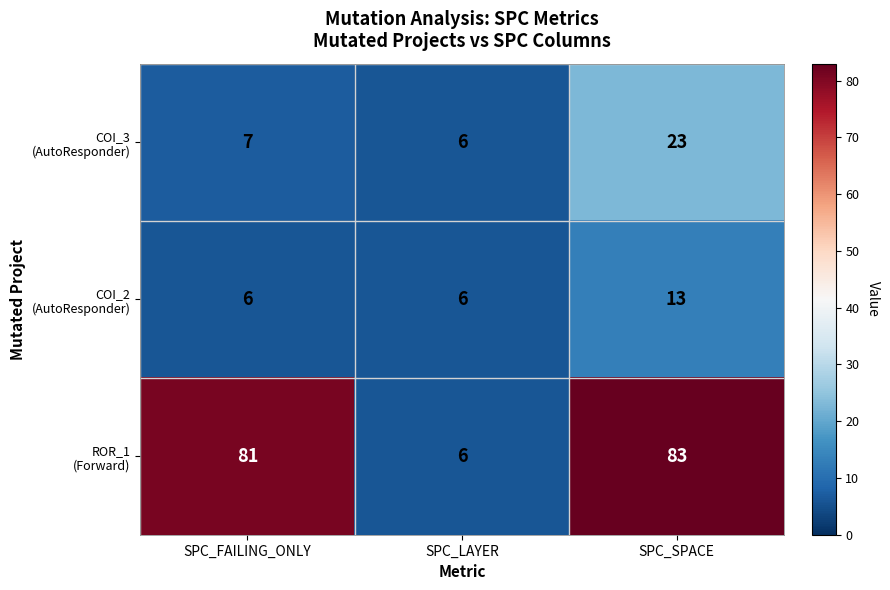

How many categories are shown in the chart?

3